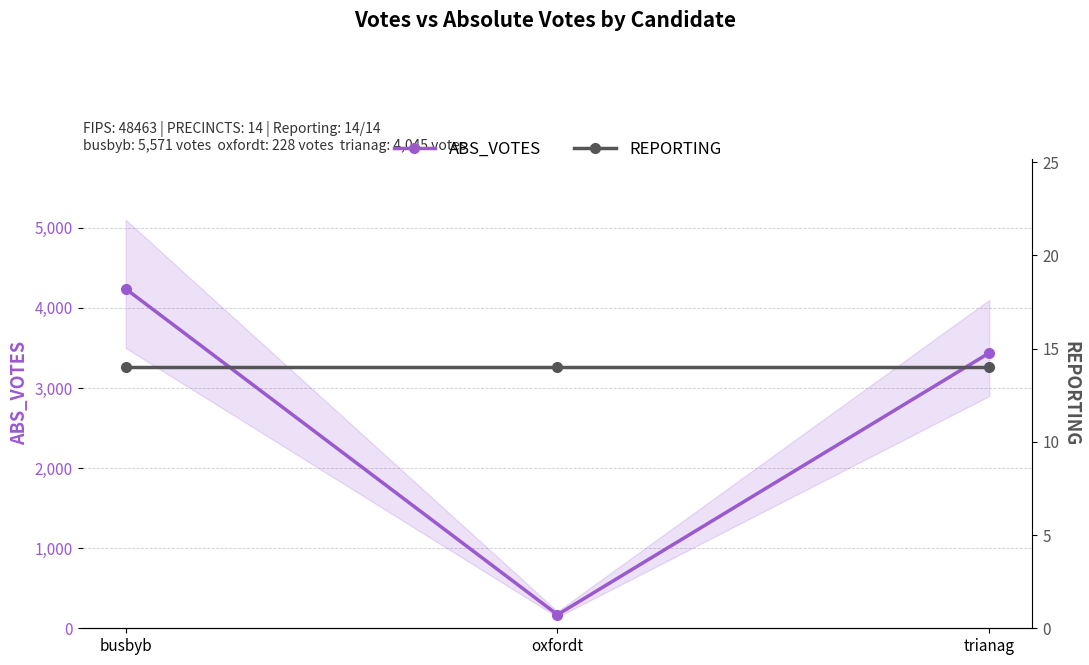

Where does the ABS_VOTES series first go above 3438?

busbyb